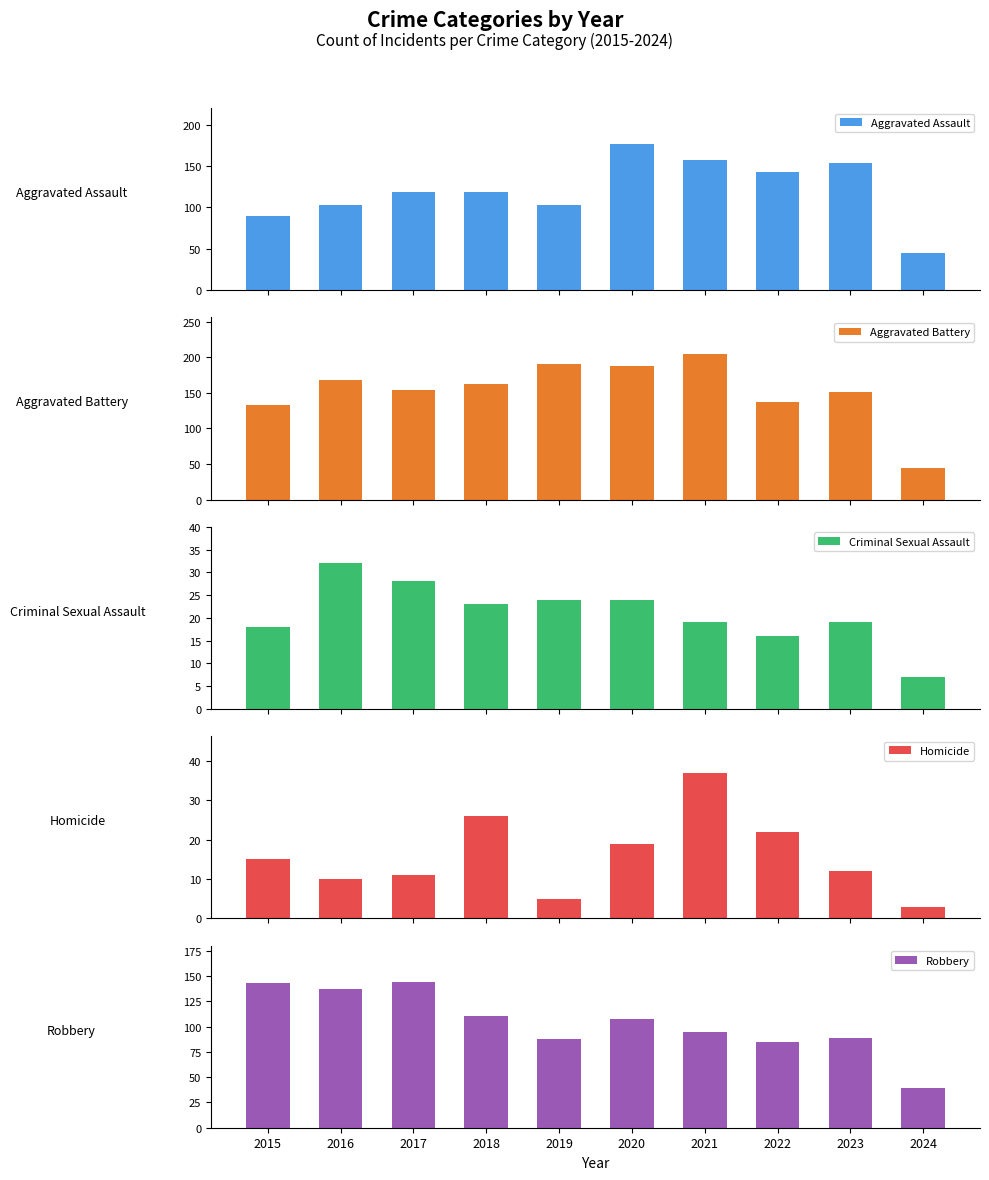

Which has a higher value, 2021 or 2020?

2020